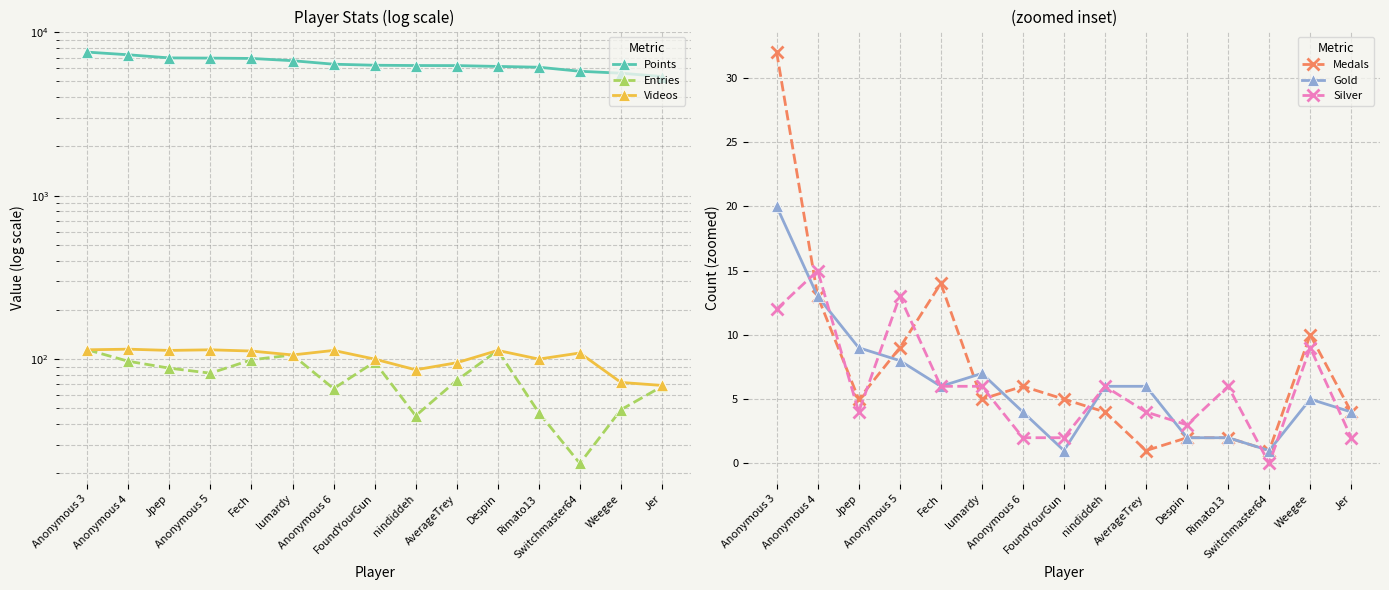

Between Anonymous 3 and nindiddeh, which is larger?

Anonymous 3